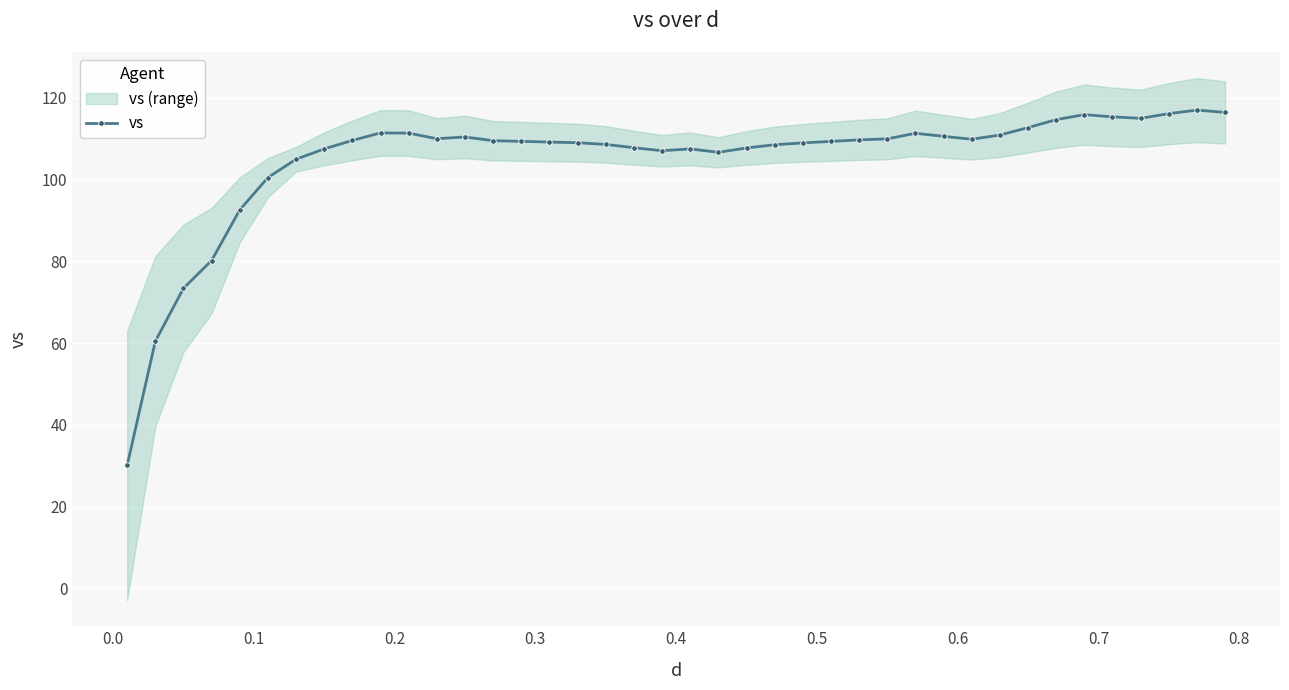

True or false: vs has more than 1 interior local peaks.

True